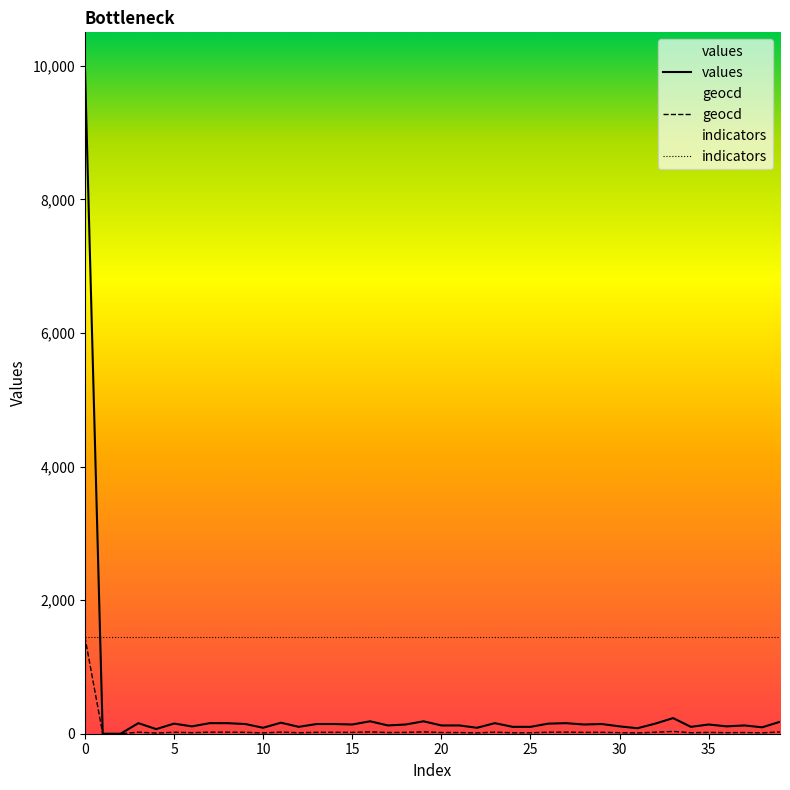

True or false: values and indicators cross at least once.

True